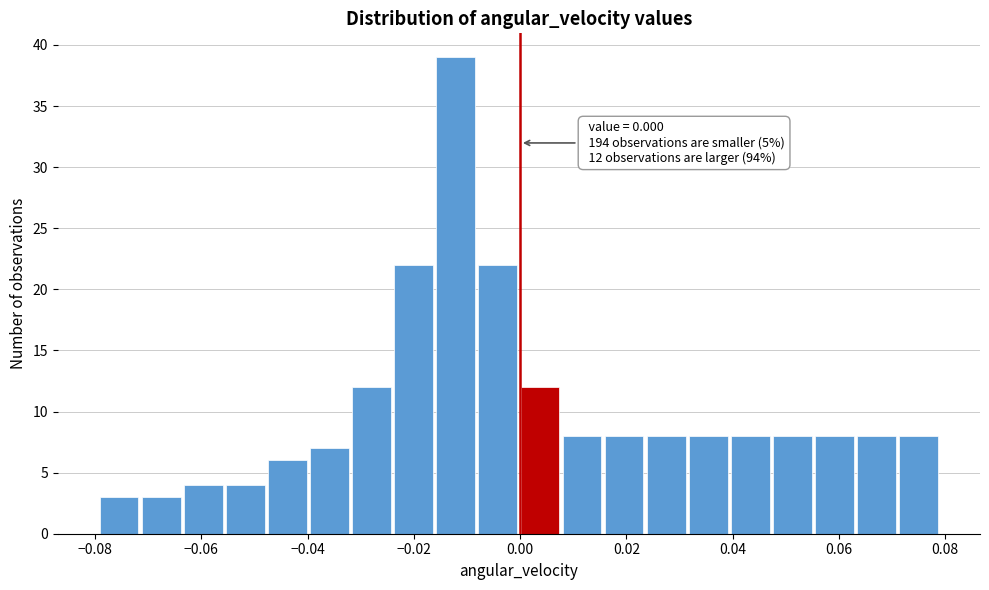

Around what value on the x-axis is the tallest bar? Give the approximate position of its centre, as read against the axis.

-0.012